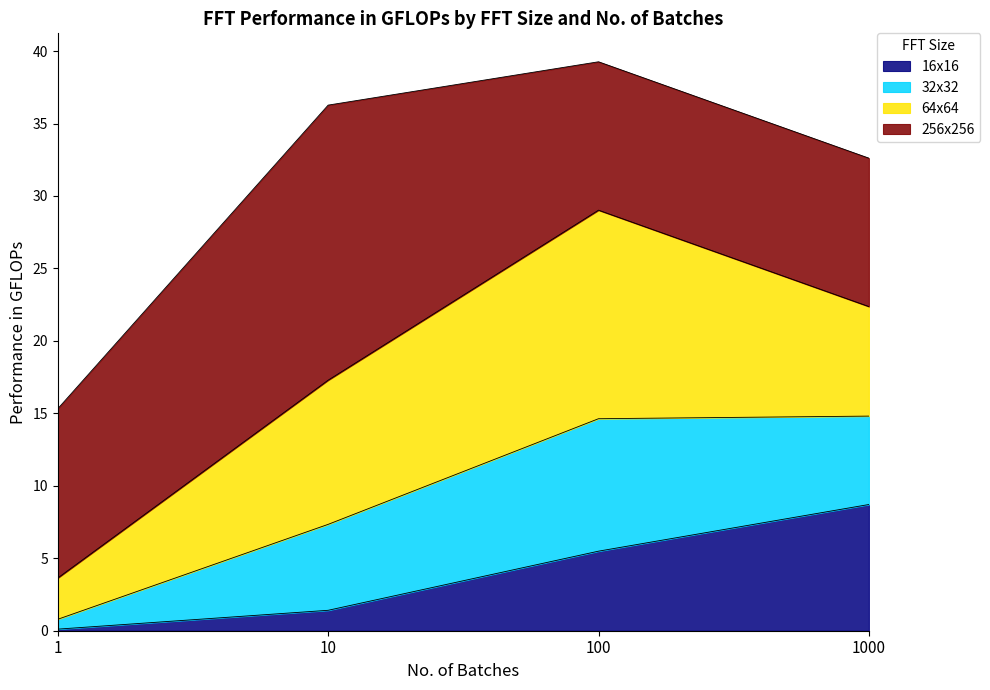

True or false: 16x16 has a value of 8.7 at 1000.

True